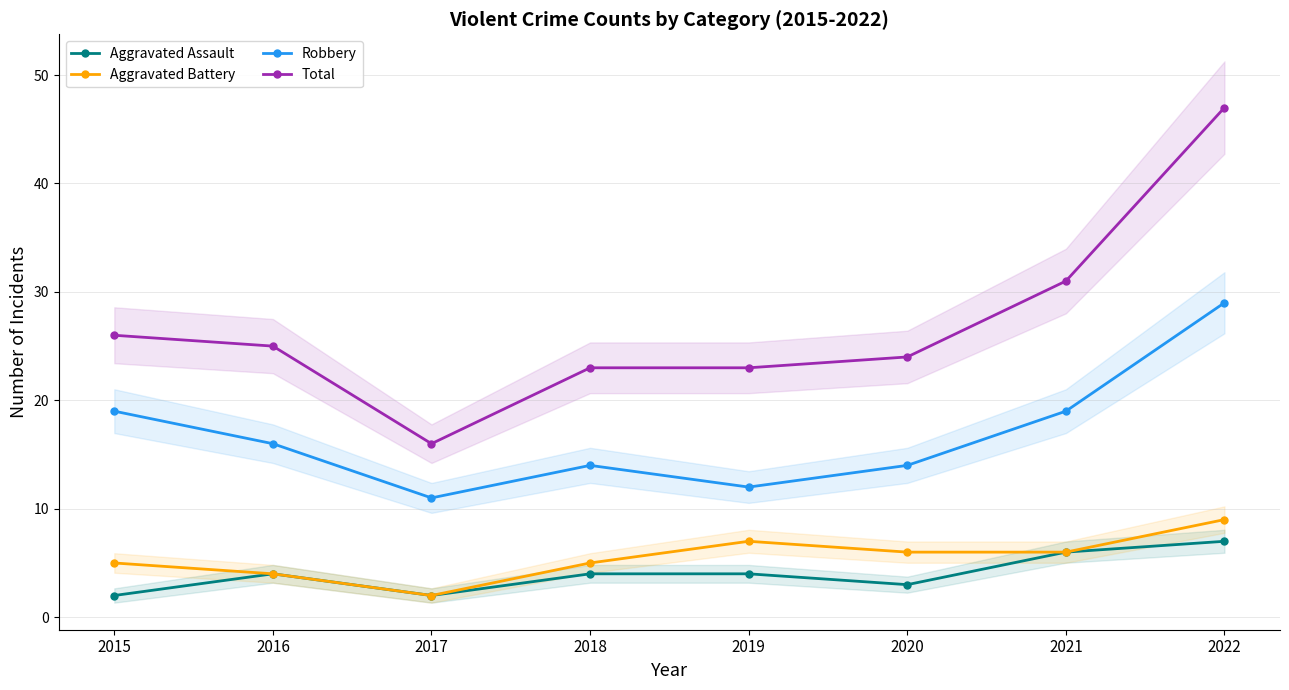

True or false: Aggravated Battery and Robbery intersect in this chart.

False